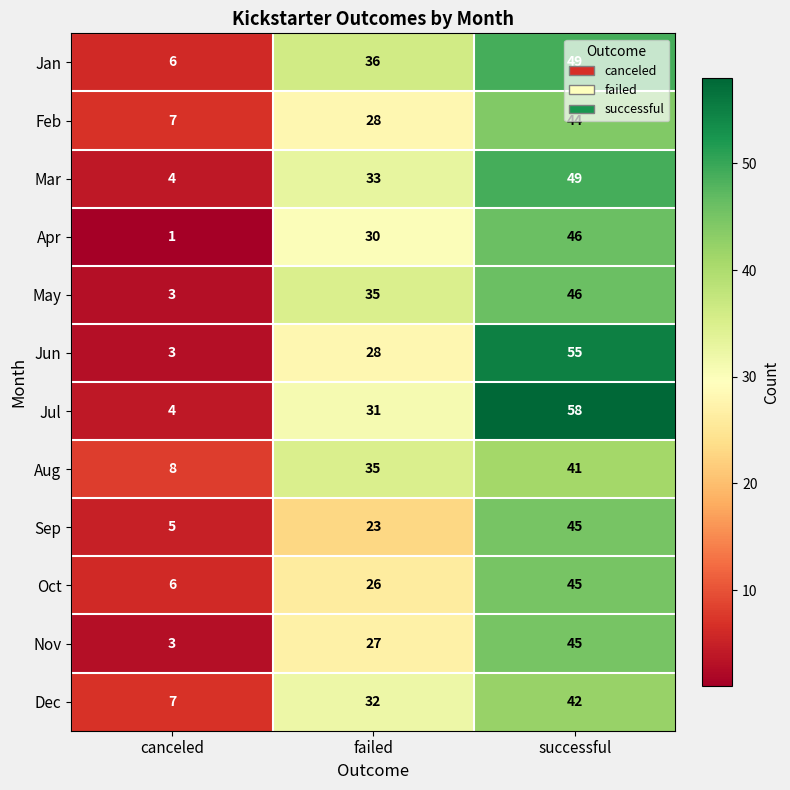

What is the sum of all Sep values?

73